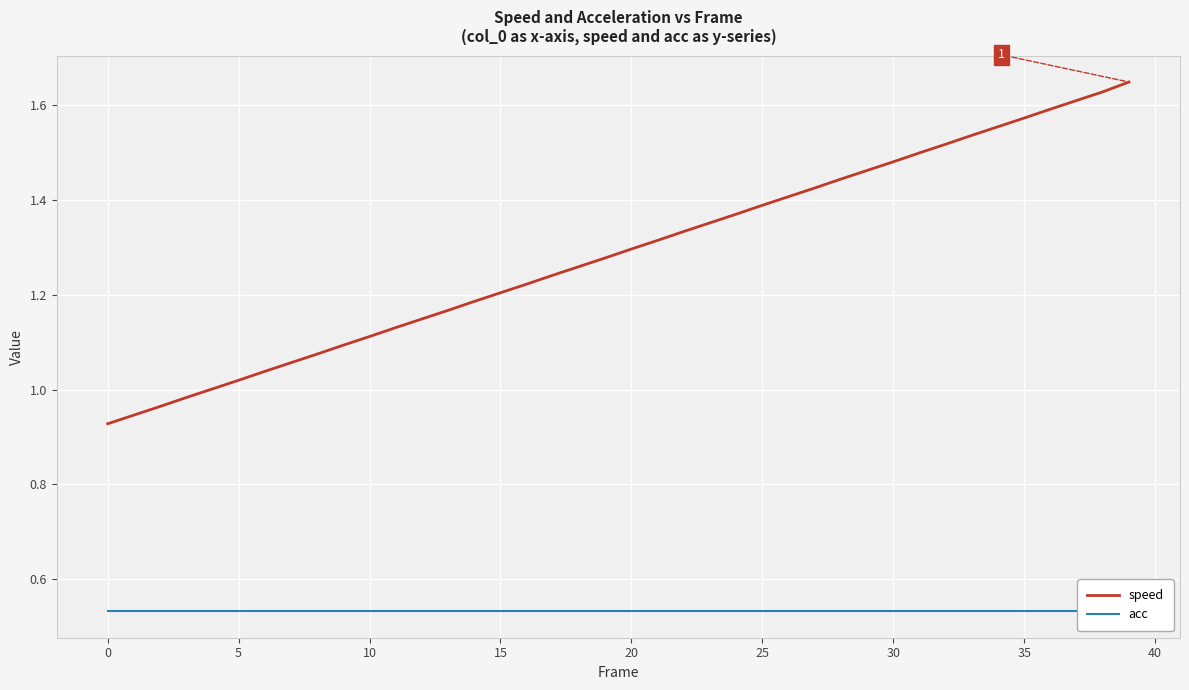

What is the spread (max minus min) of values at 11?

0.6